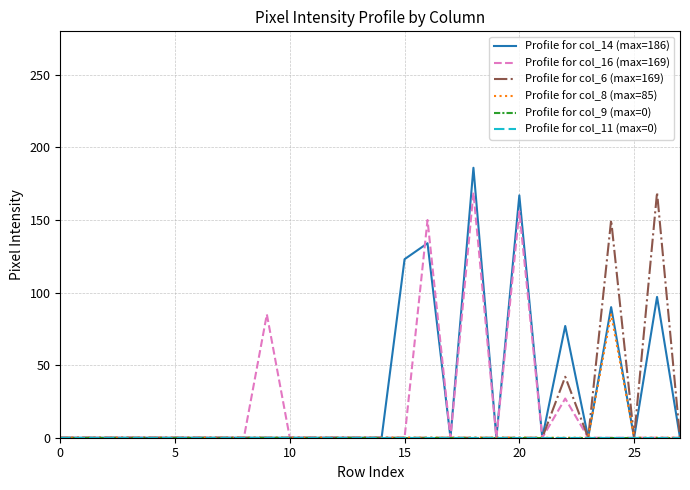

Does the chart have visible grid lines?

Yes